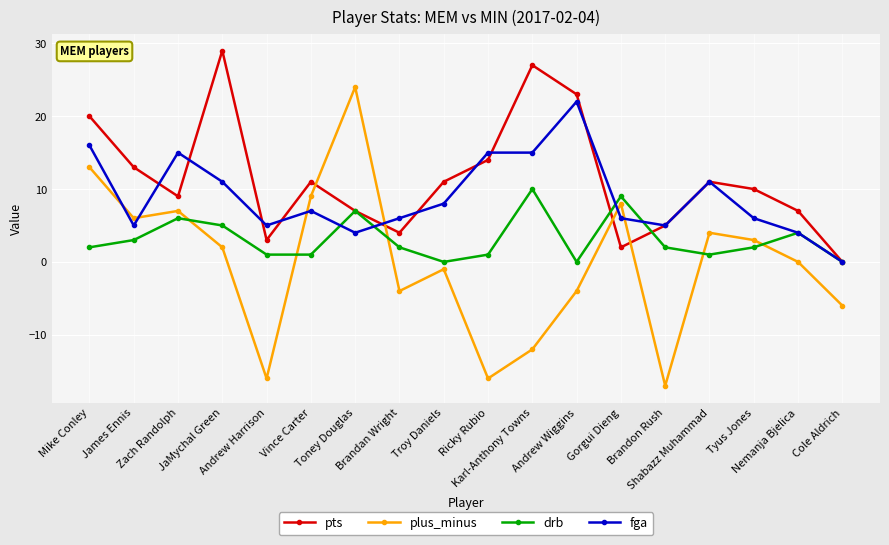

How many data points in pts are less than 11?

9